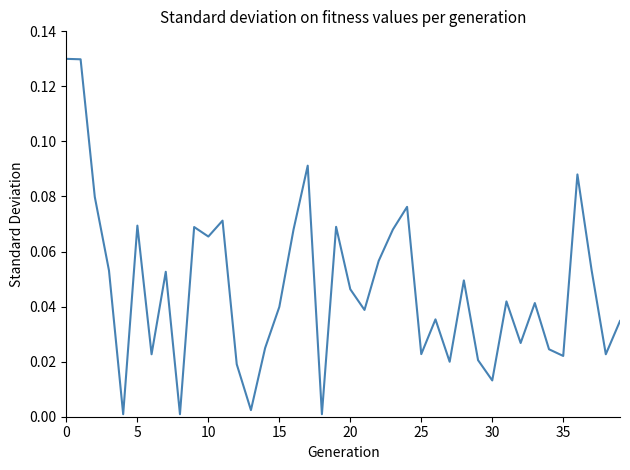

How many categories are shown in the chart?

40